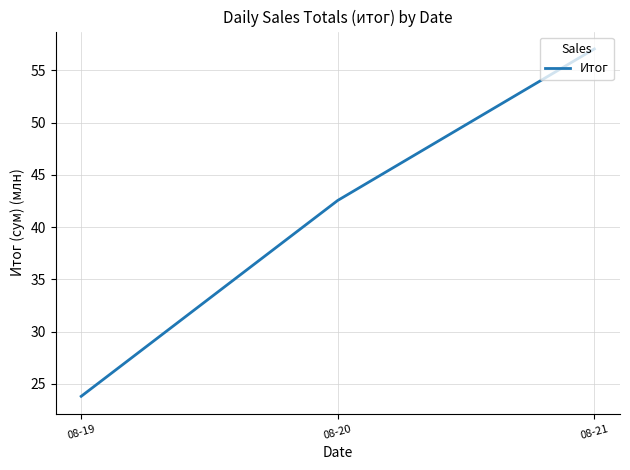

Rank the categories by value from lowest to highest.

08-19, 08-20, 08-21